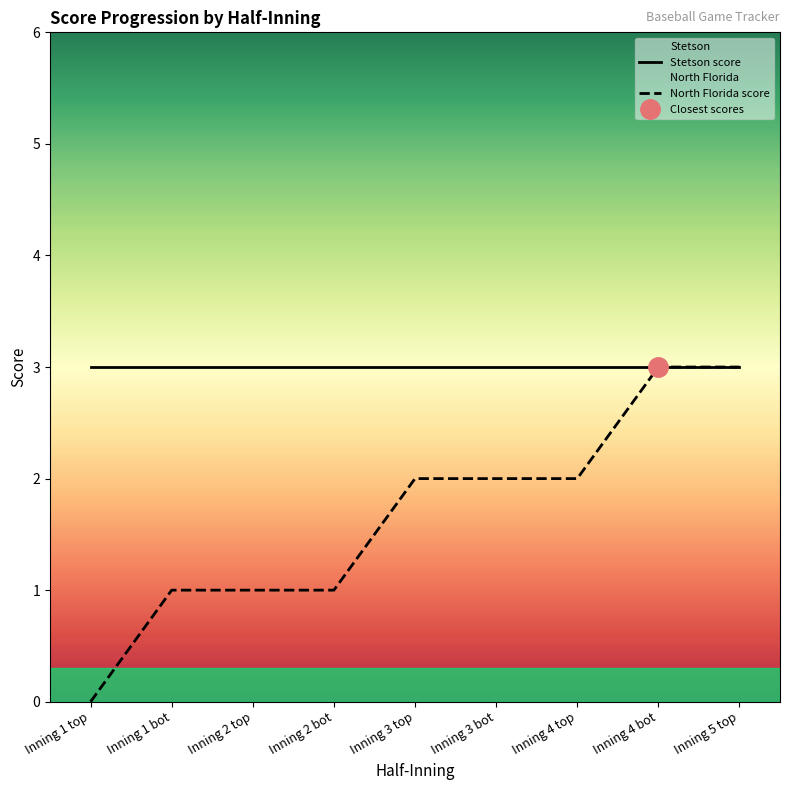

Between Inning 1 bot and Inning 2 bot, which is larger?

Inning 1 bot